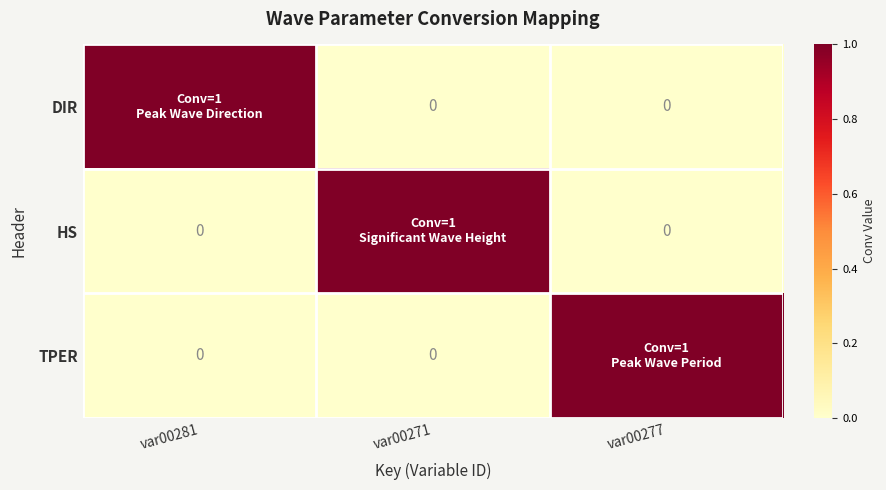

What is the difference between the HS values at var00277 and var00271?

1